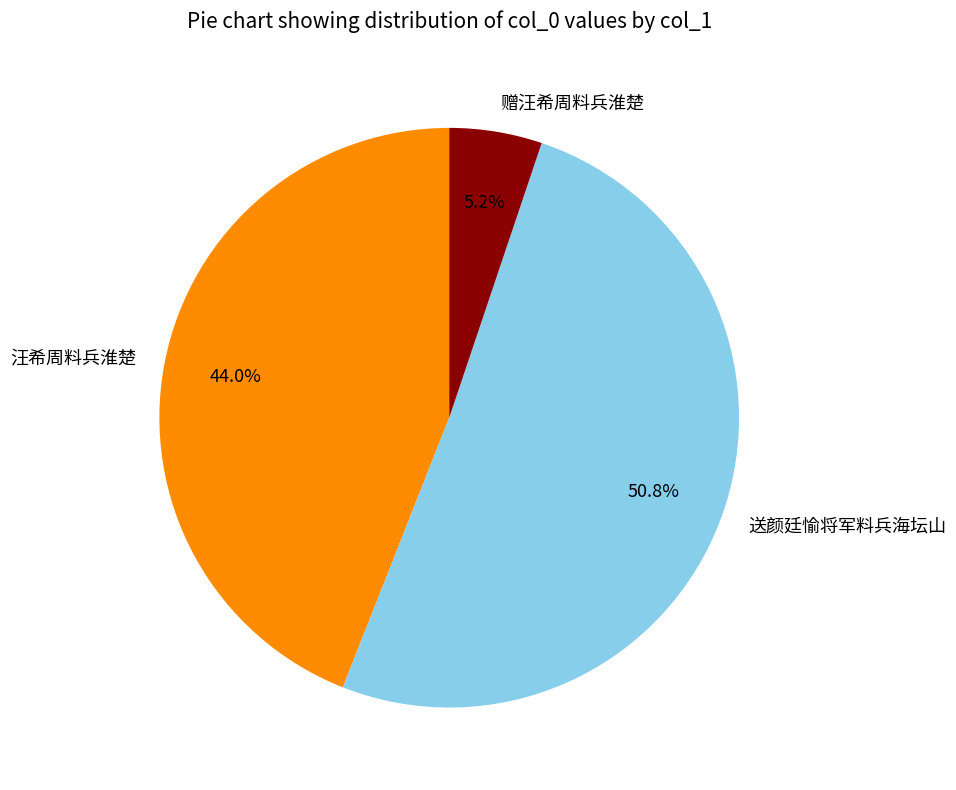

Which category accounts for the majority?

送颜廷愉将军料兵海坛山